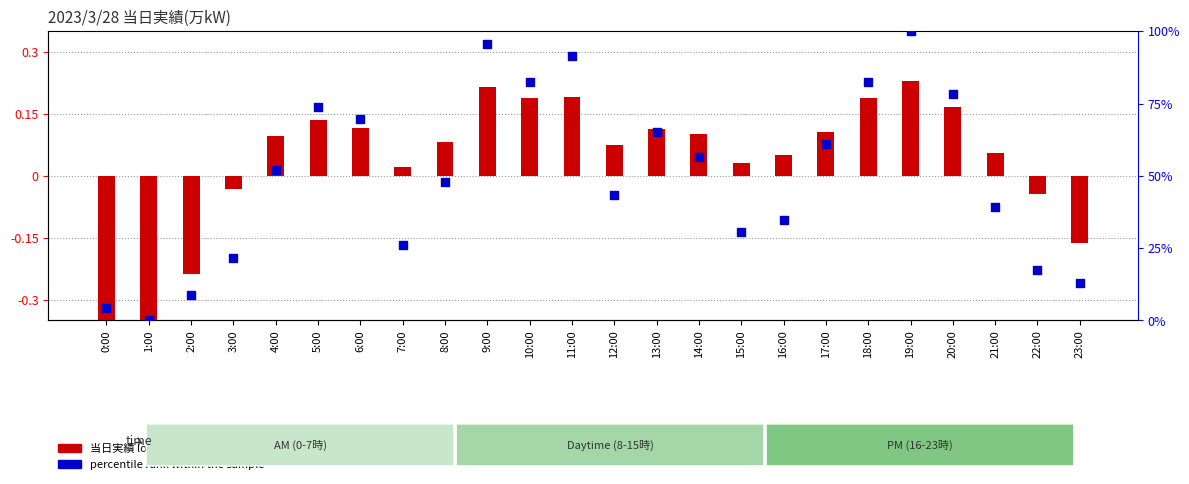

At which category is the sum across all series the highest?

19:00